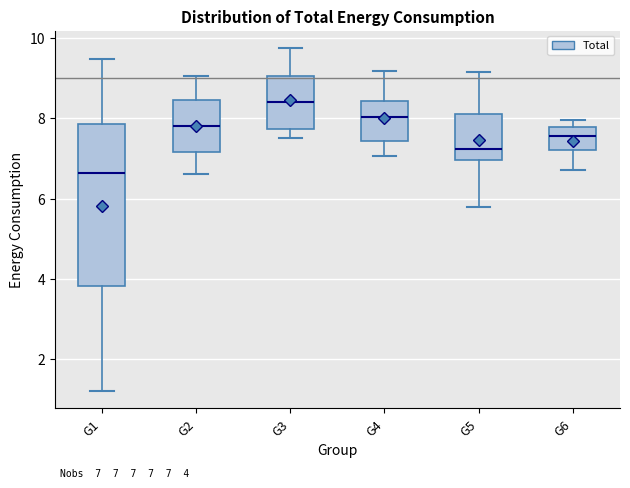

Which box is the tallest, from its lower edge to its upper edge?

G1